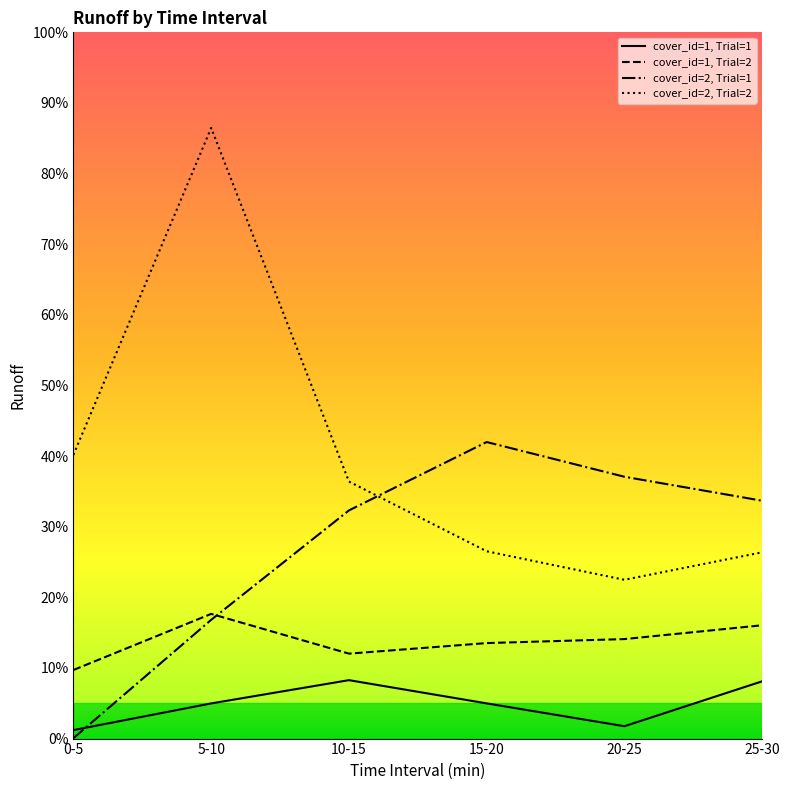

At which category does cover_id=1, Trial=2 reach its first local peak?

5-10